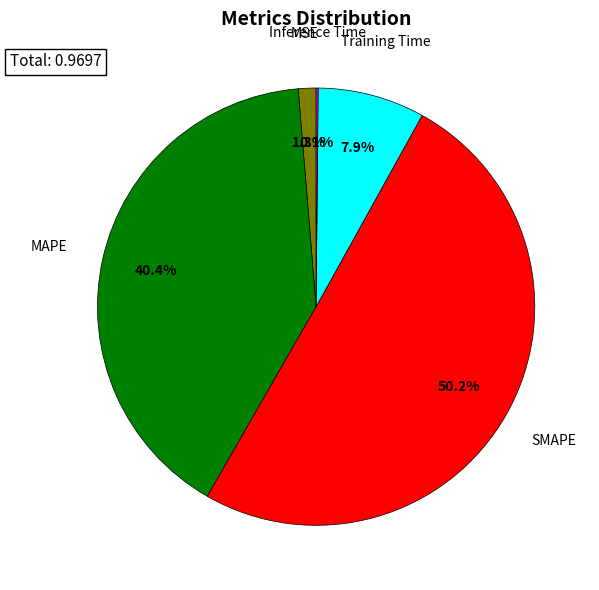

What percentage is the MSE slice, to the nearest percent?

1%